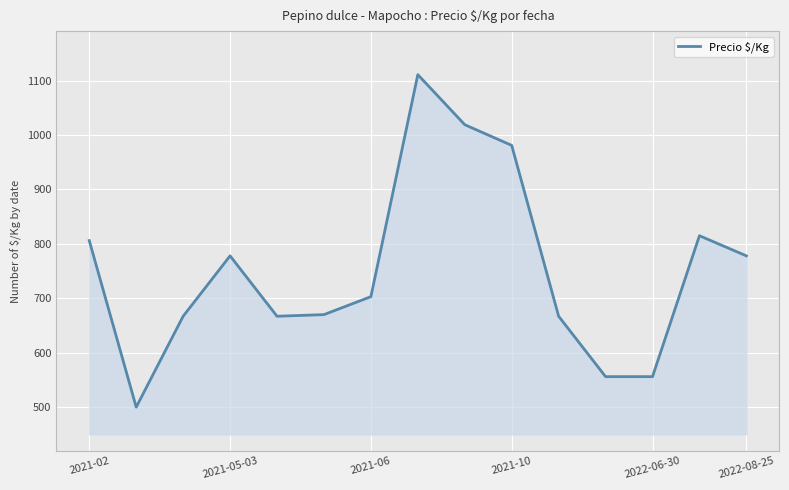

What is the maximum value shown in the chart?

1111